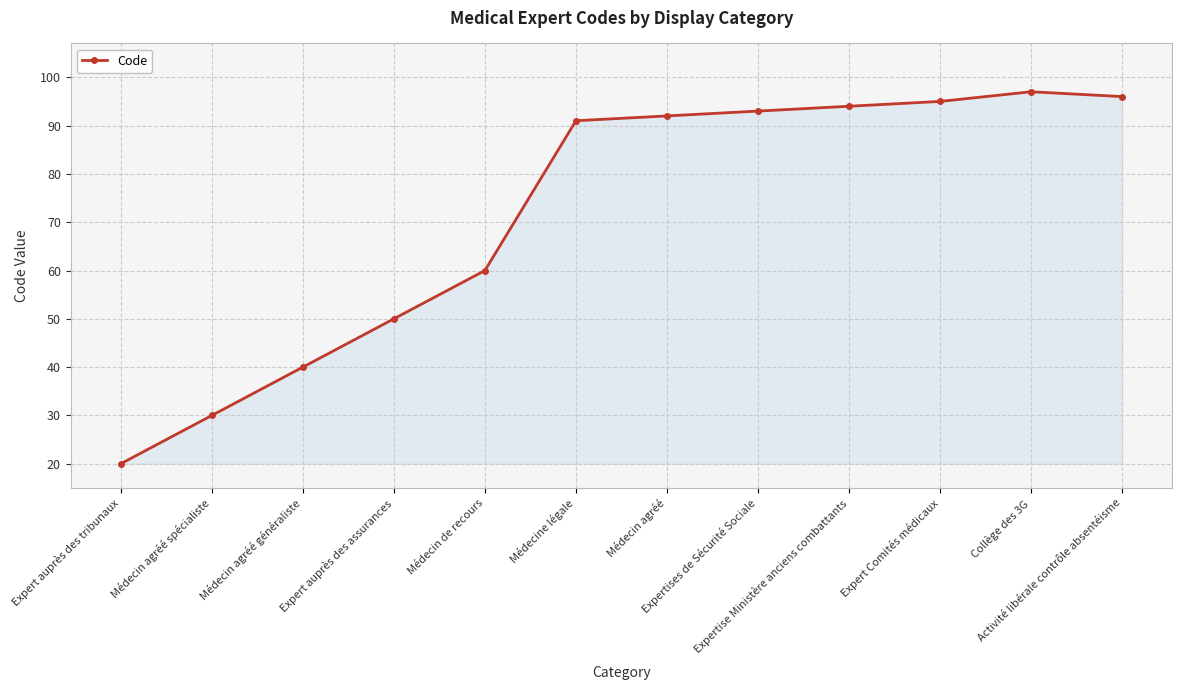

At which category does the data reach its first local peak?

Collège des 3G